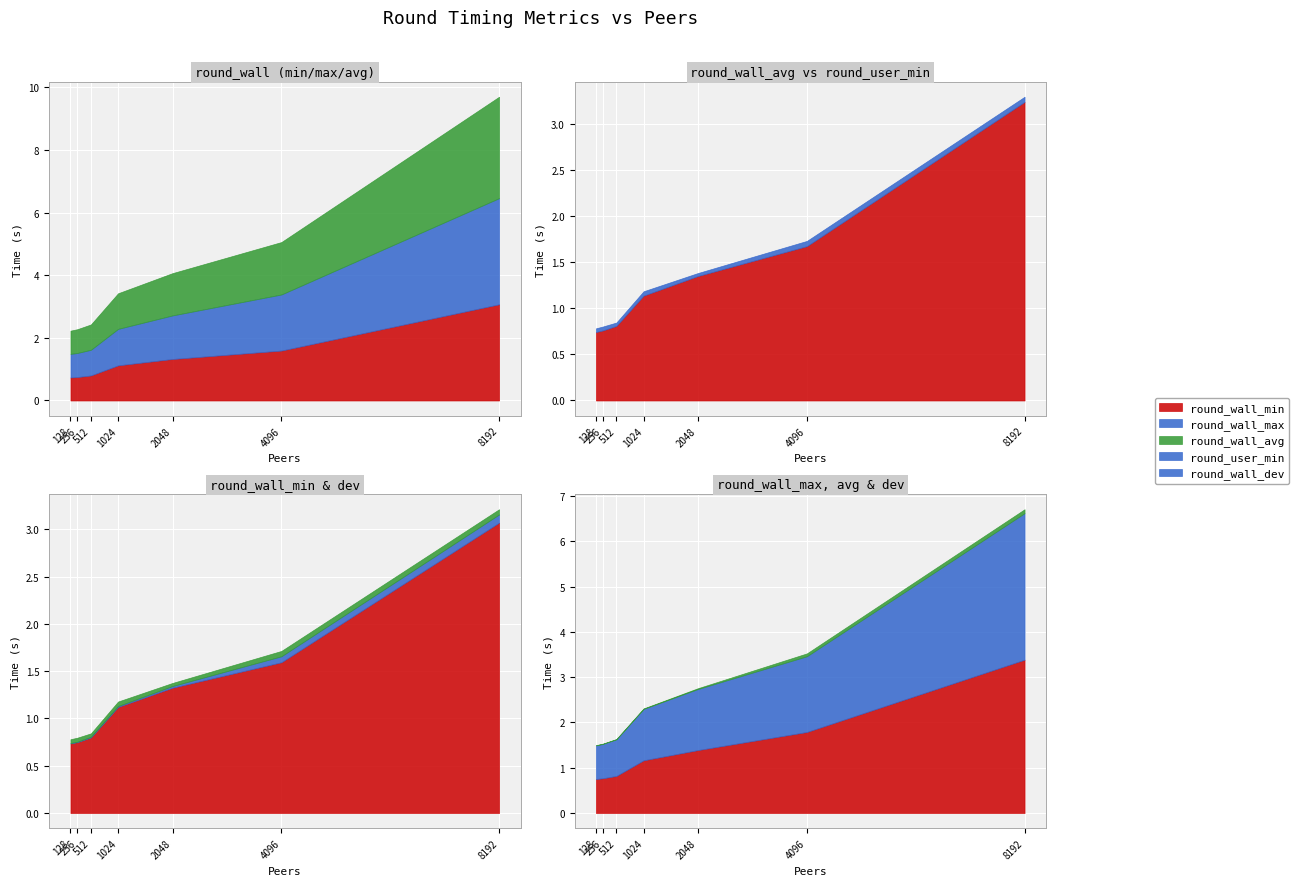

What is the approximate value of round_wall_max at 512?

0.8